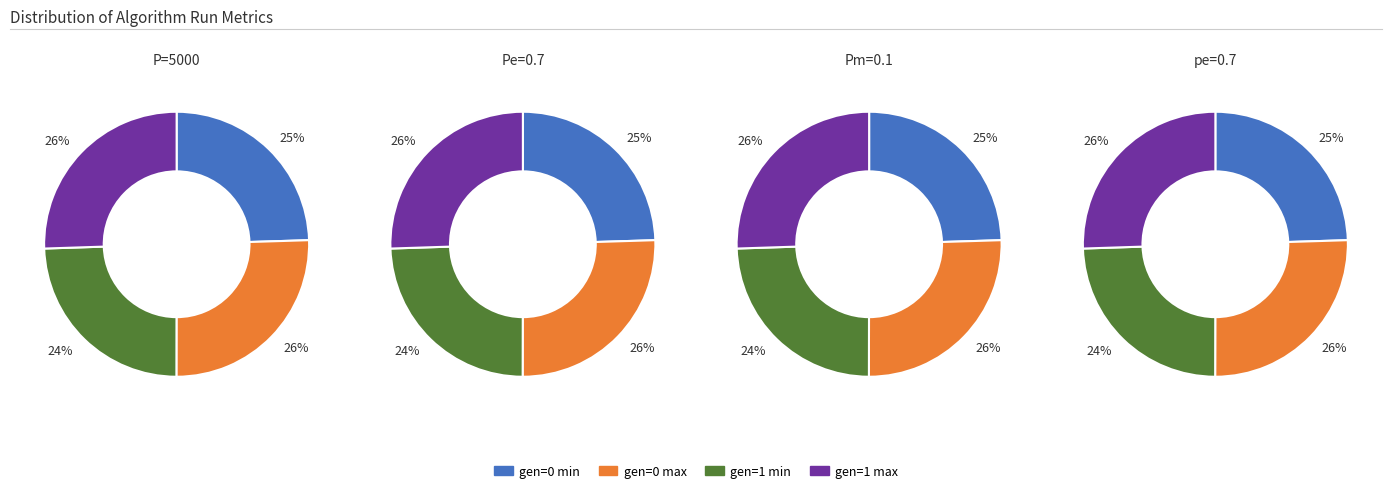

At gen=1 max, list the series in order from largest to smallest.

P=5000, Pe=0.7, Pm=0.1, pe=0.7